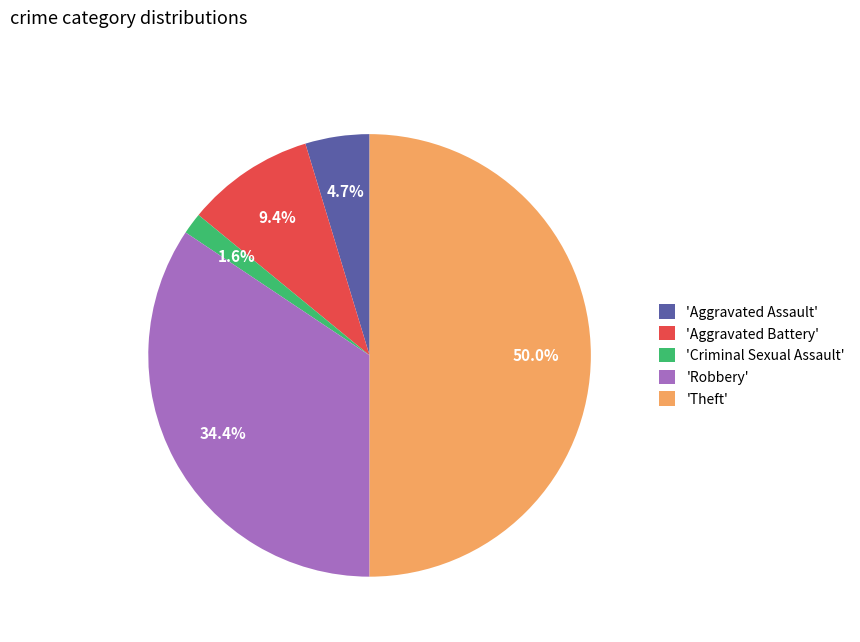

What percentage is NOT represented by 'Aggravated Assault'?

95.3%